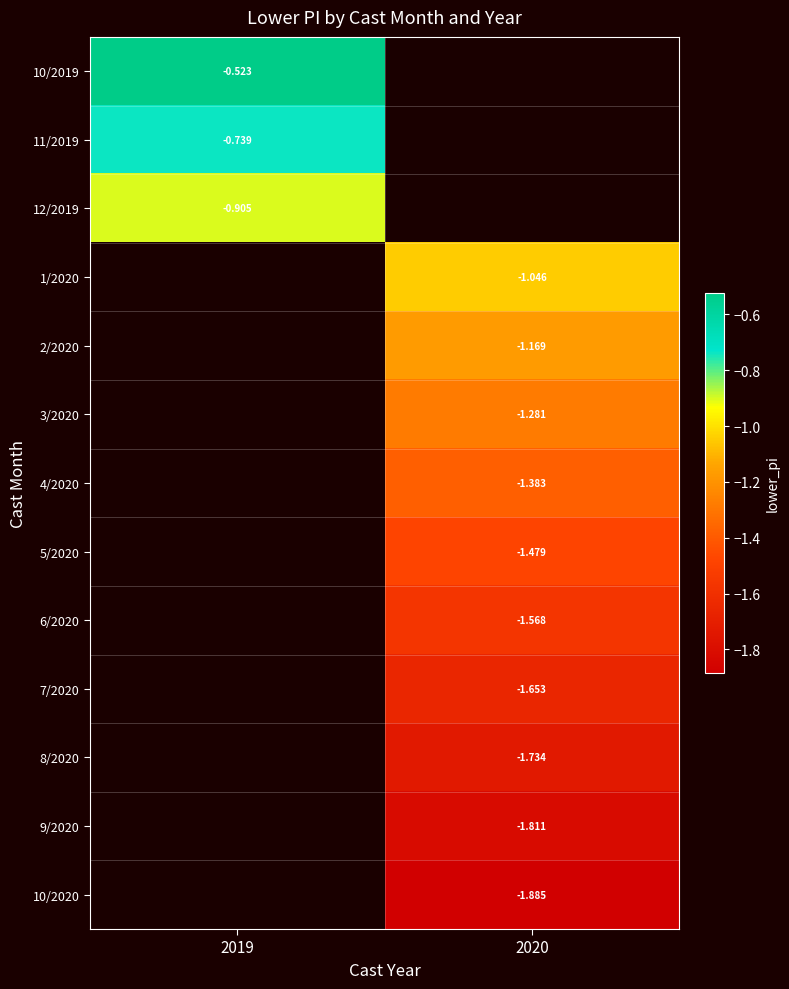

What is the approximate value of 6/2020 at 2020?

-1.6